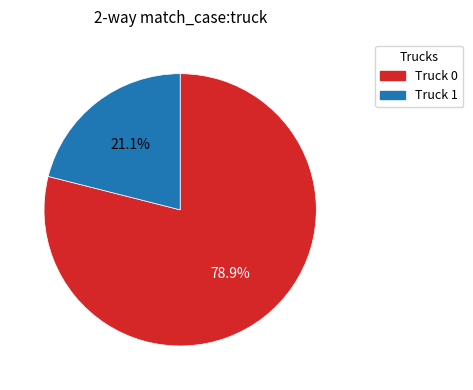

What percentage is NOT represented by Truck 0?

21.1%